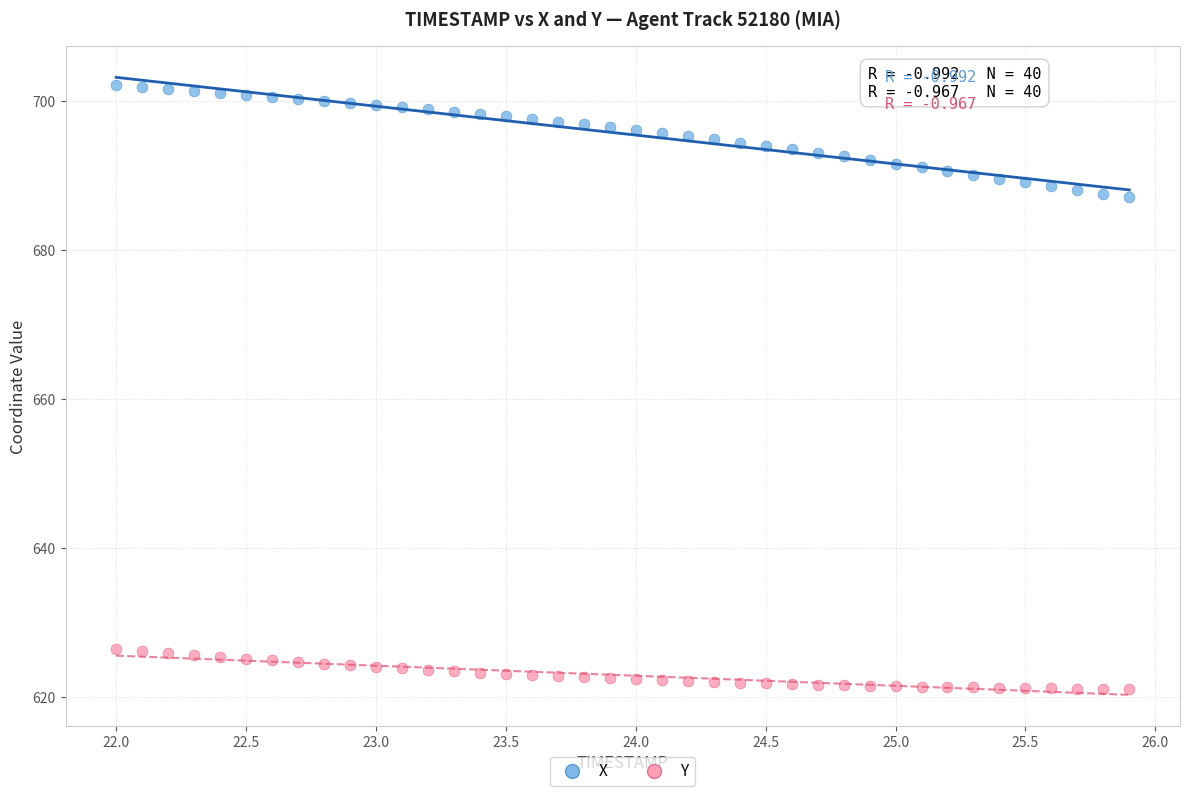

Which series has the widest spread of Y values?

X